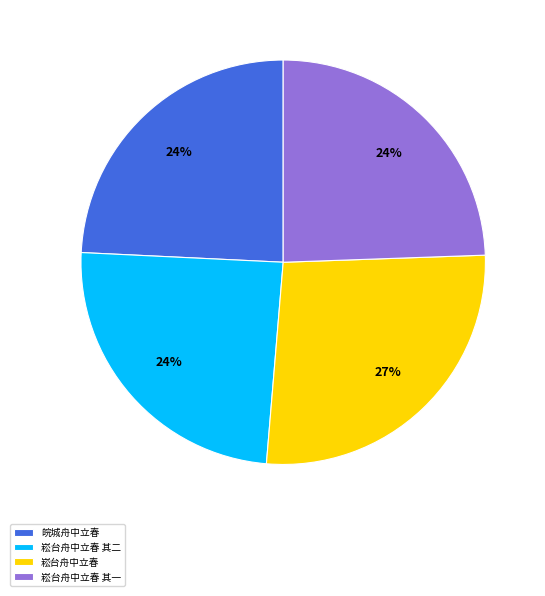

How many slices are in this pie chart?

4